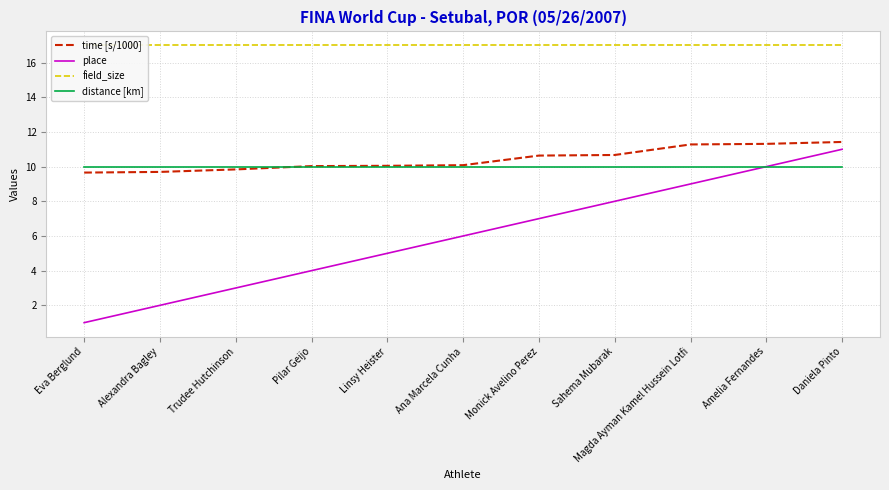

What are all the series names shown in the legend?

time [s/1000], place, field_size, distance [km]